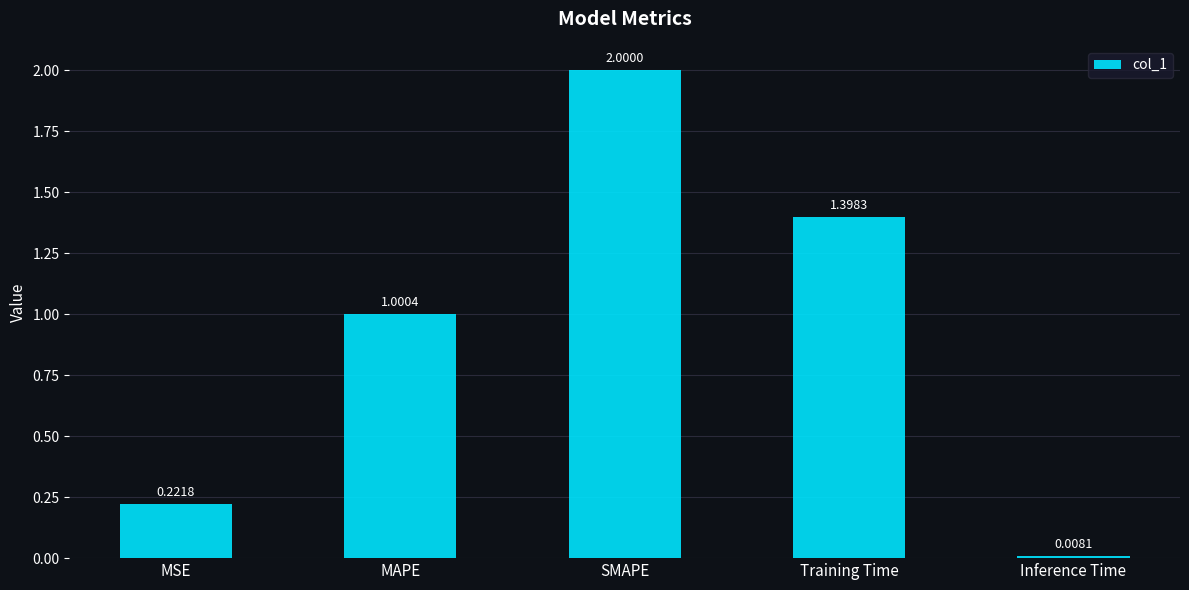

List the labels in order of value, largest first.

SMAPE, Training Time, MAPE, MSE, Inference Time